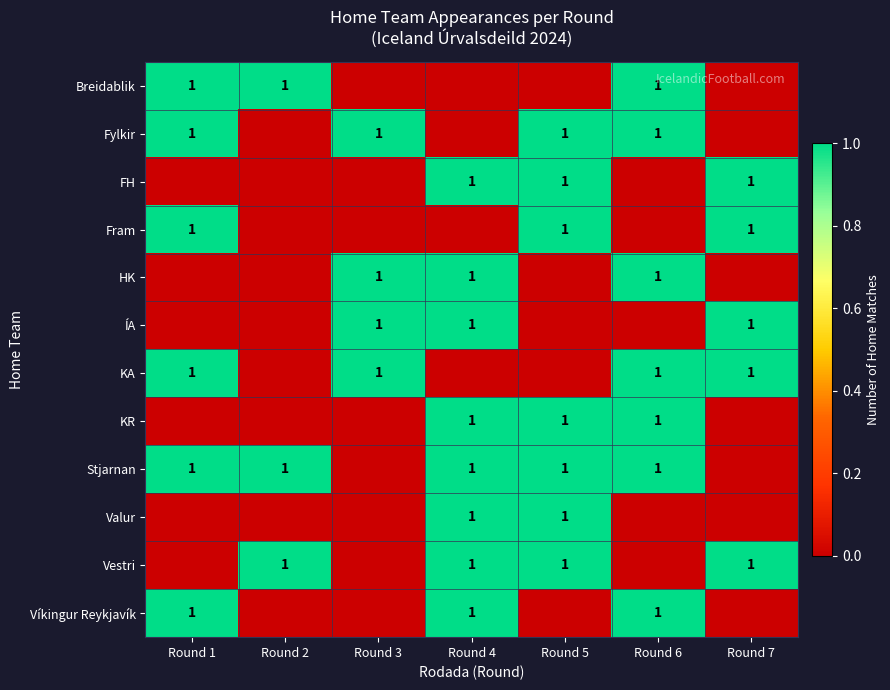

The ÍA series shows 2 at Round 4. True or false?

False